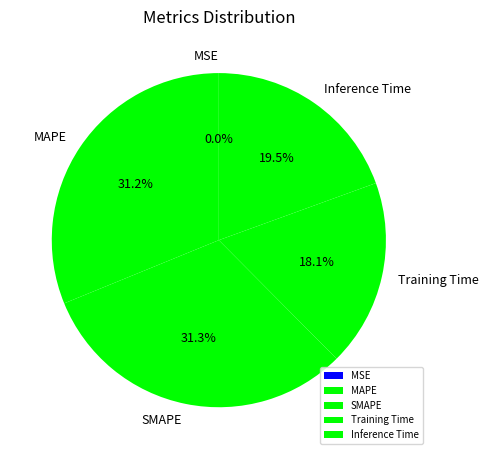

What is the total percentage of Inference Time and MAPE?

50.6%